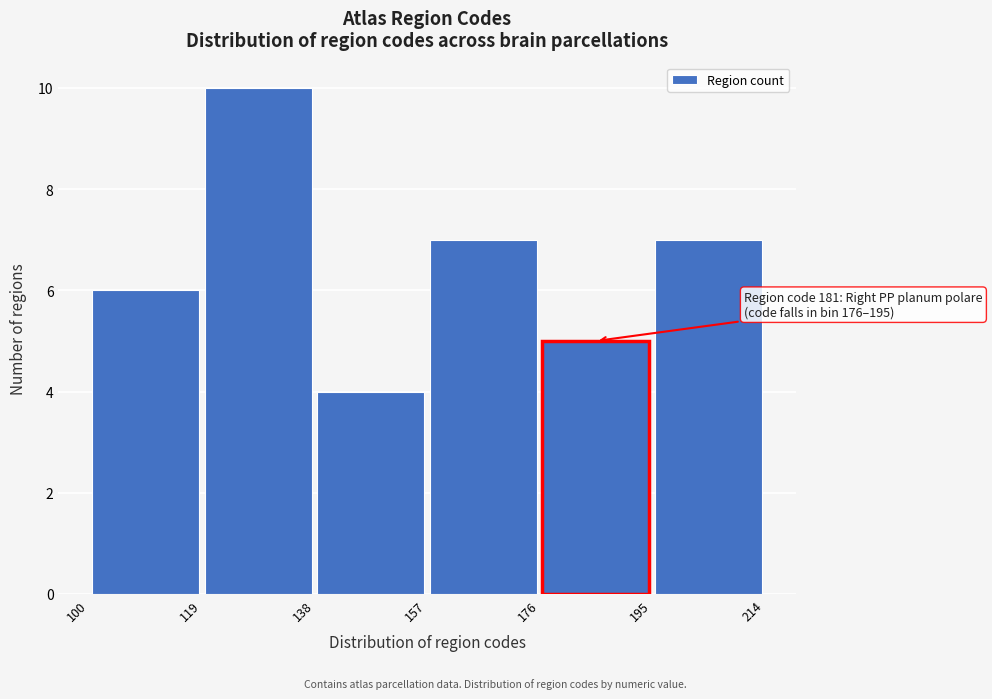

Which range on the x-axis has the tallest bar?

119 to 138